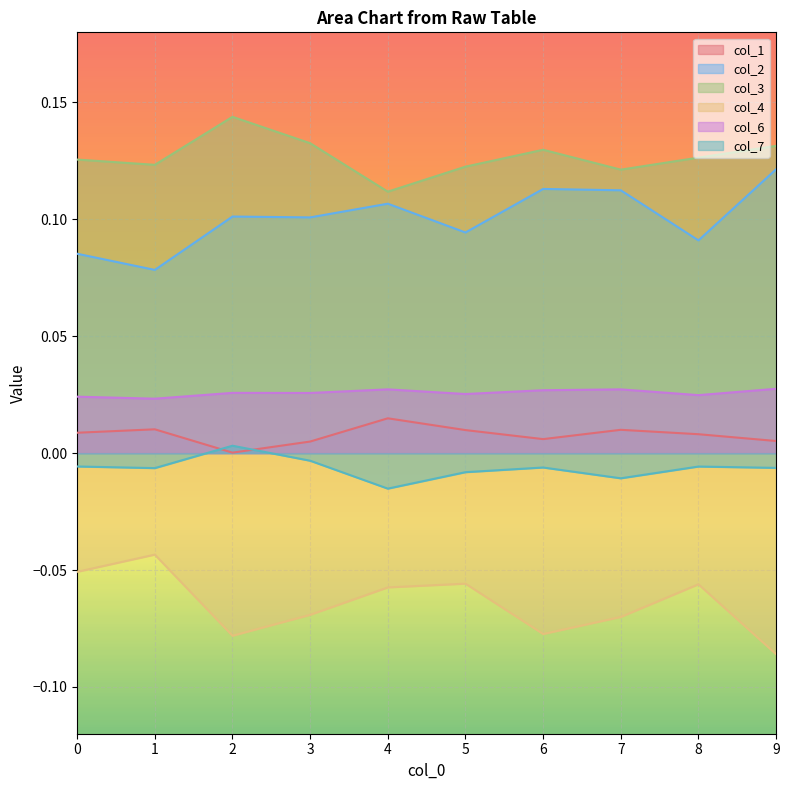

Which series has the largest total across all categories?

col_3